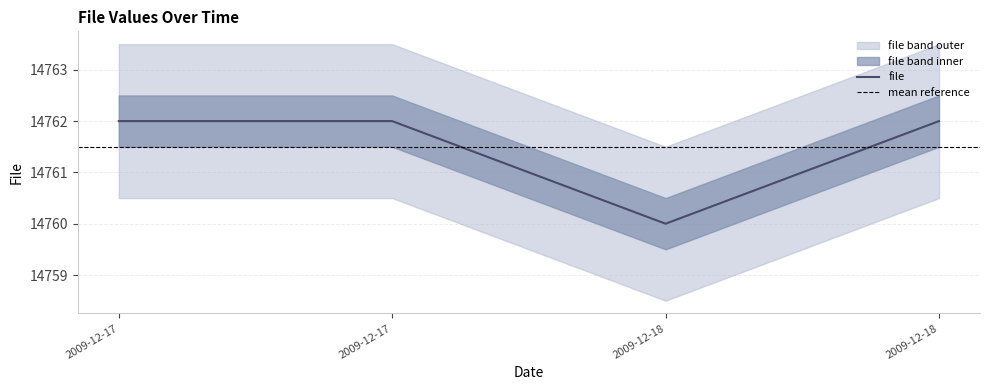

How many data points does each series have?

4